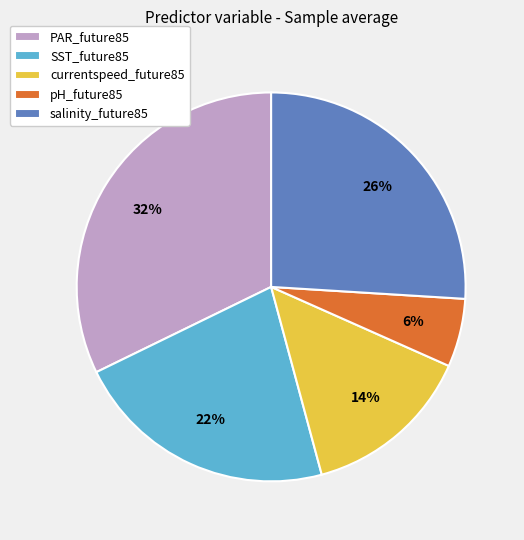

To the nearest percent, what portion does salinity_future85 represent?

26%